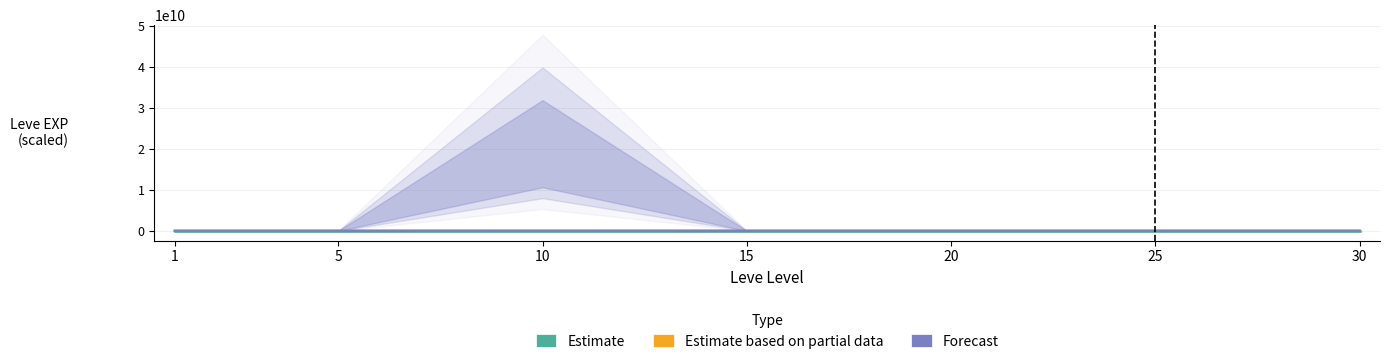

What is the value of the Leve EXP point at the 7th from the left?

41410.0